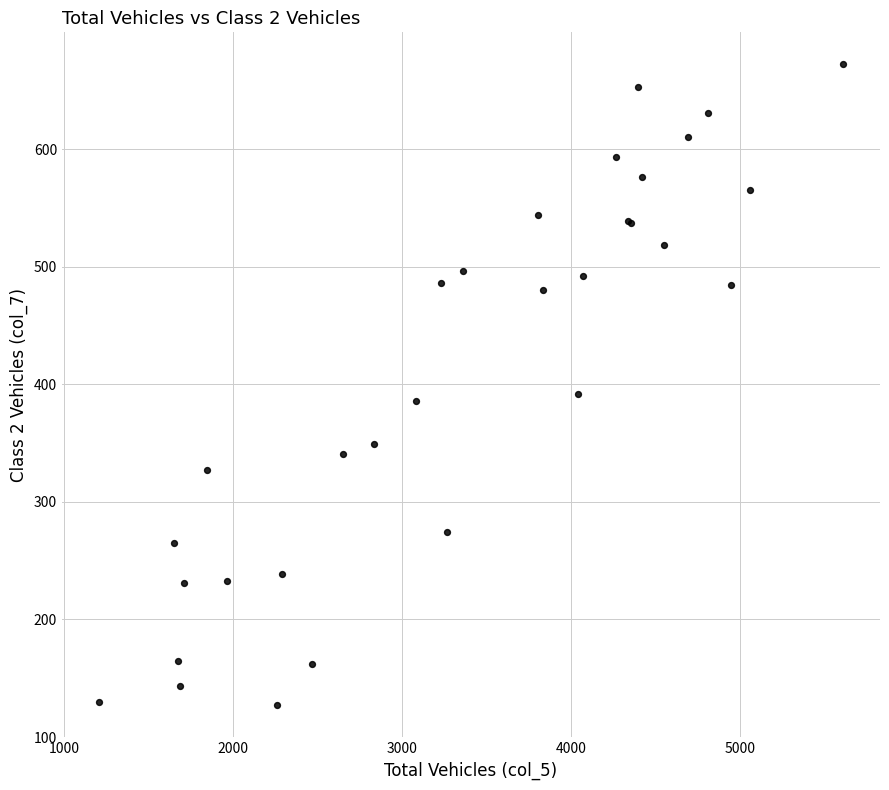

What Y value in the scatter plot is closest to 399?

392